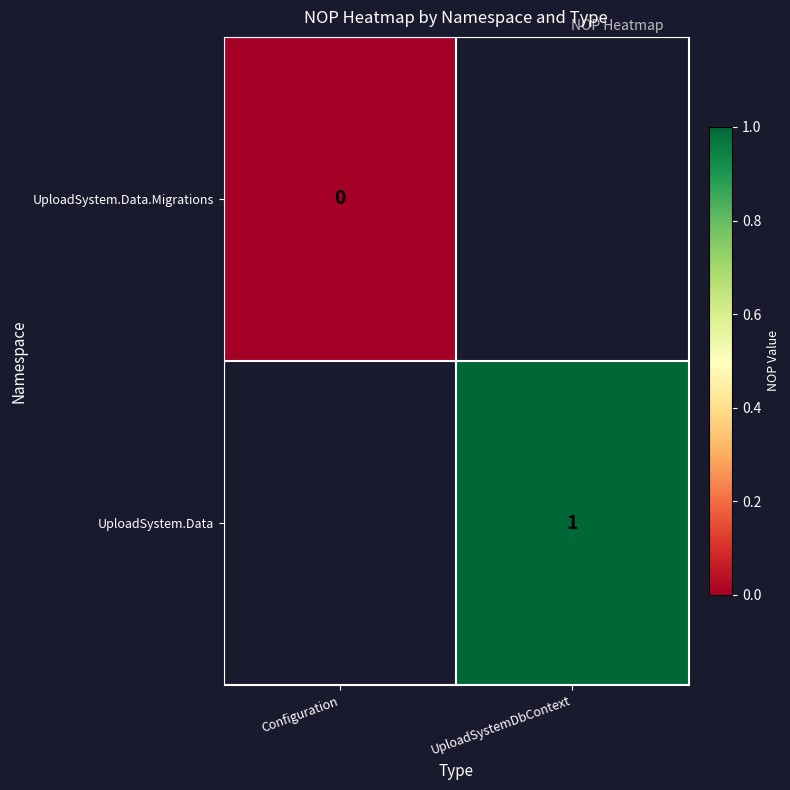

Is it true that UploadSystem.Data equals 1 at UploadSystemDbContext?

True